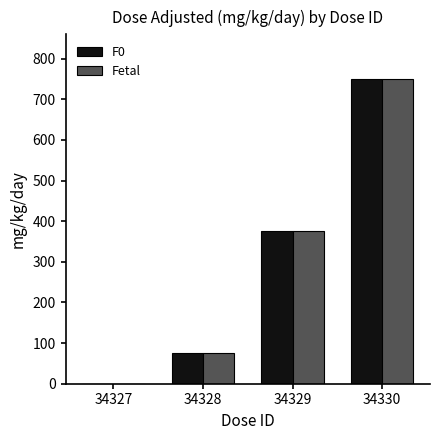

Are the bars grouped side by side (vs. stacked)?

Yes